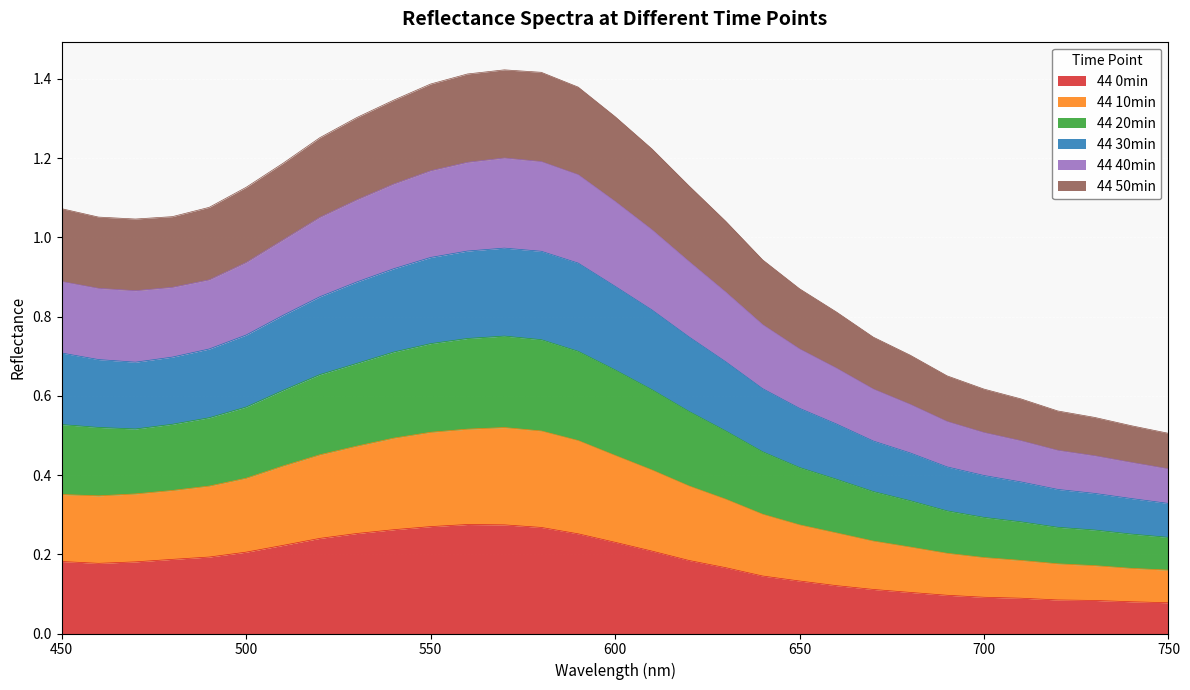

What are all the series names shown in the legend?

44 0min, 44 10min, 44 20min, 44 30min, 44 40min, 44 50min